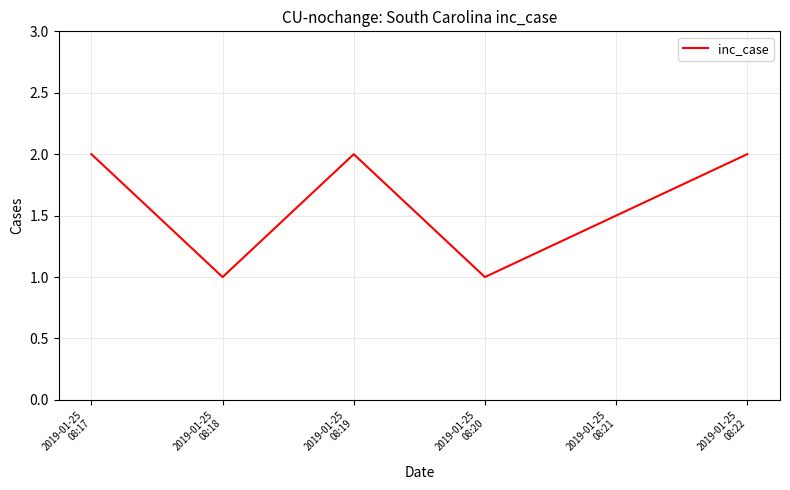

What is the smallest value displayed?

1